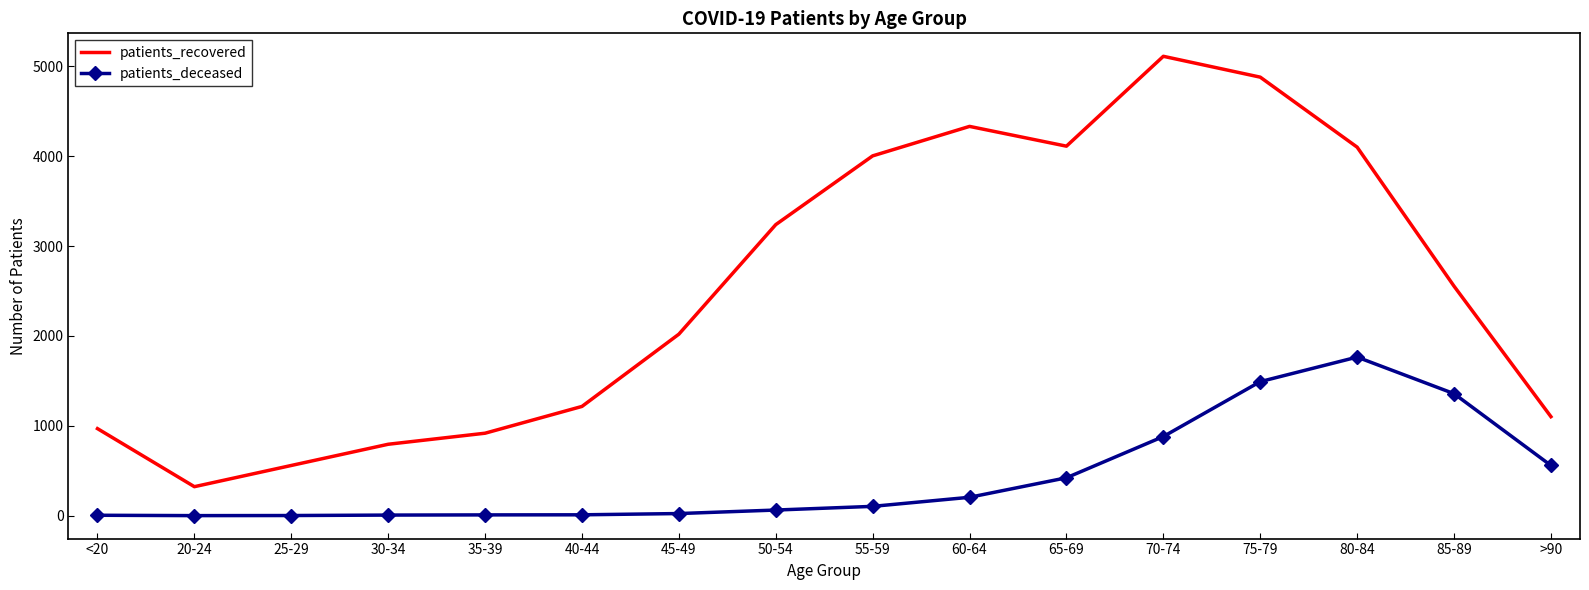

Which series has the widest spread of values?

patients_recovered